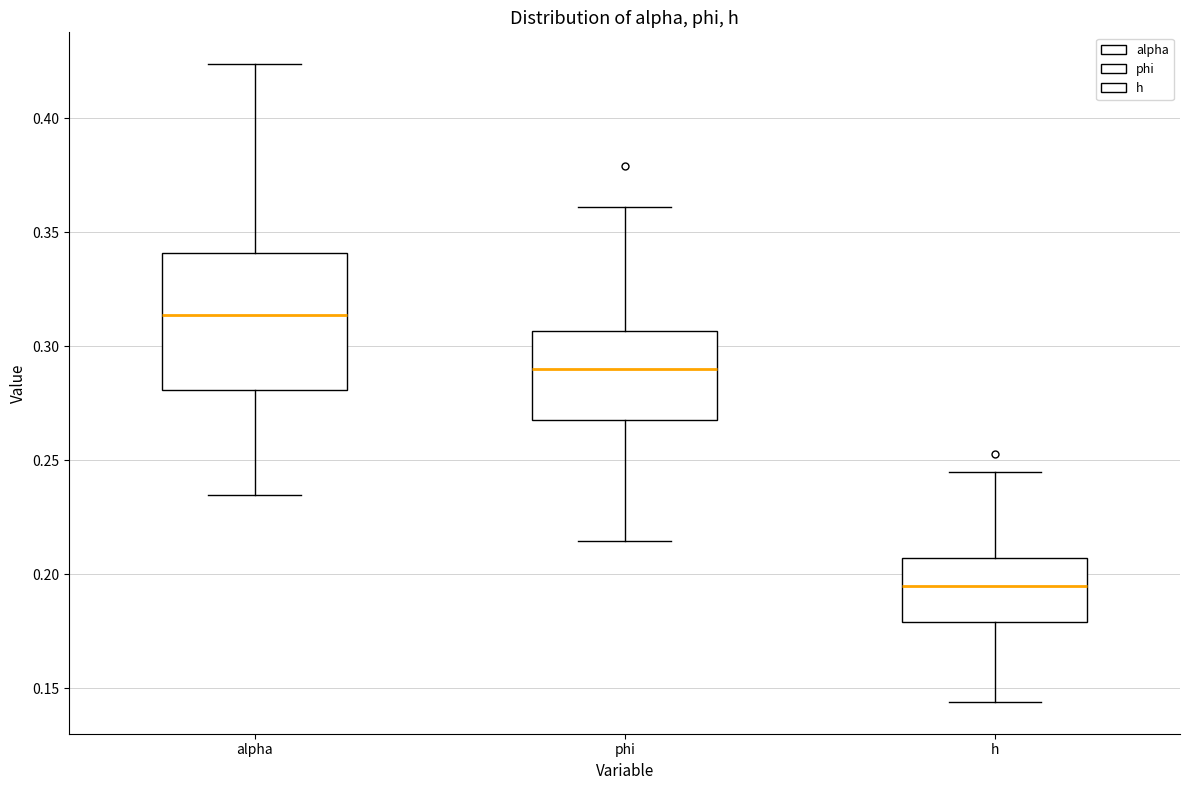

Comparing the boxes themselves (not the whiskers), which one is the tallest?

alpha